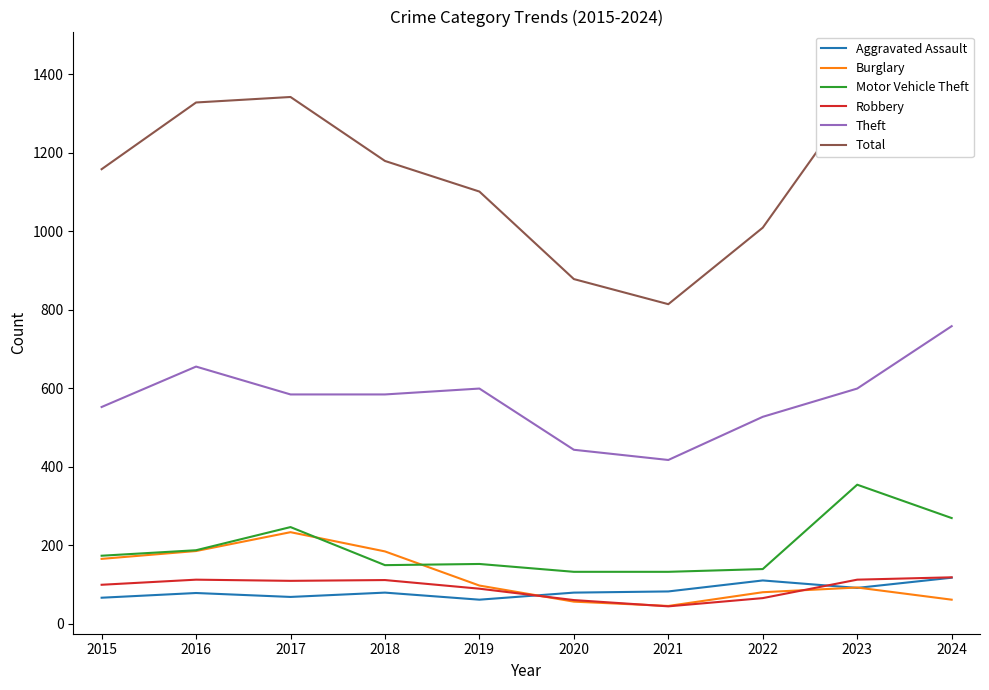

What is the value of the Aggravated Assault point at the 2nd from the left?

78